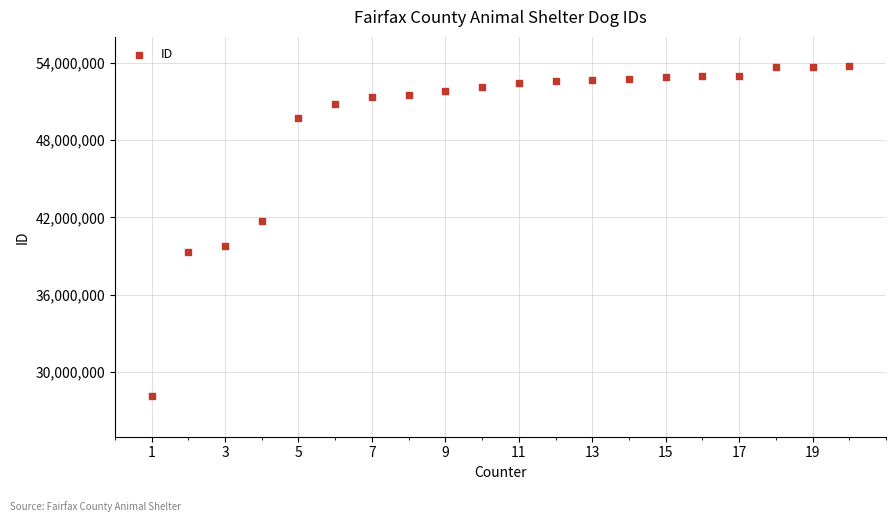

What is the range of Y values (max minus min)?

25584057